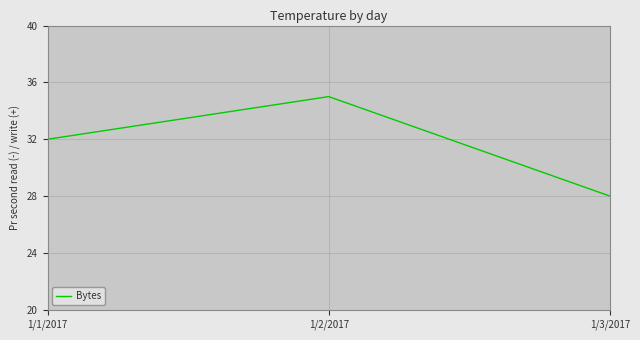

How many categories are shown in the chart?

3